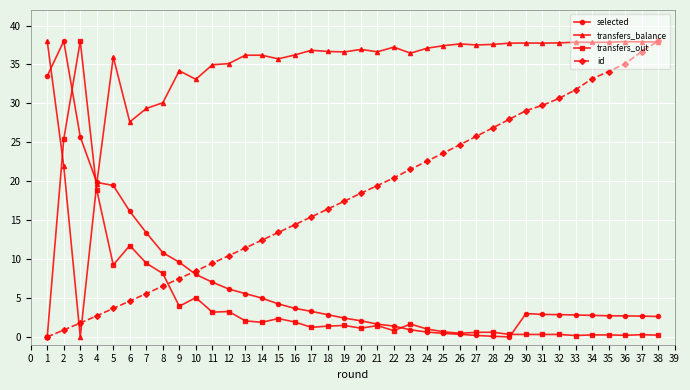

True or false: selected has a value of 7.0 at 11.

True